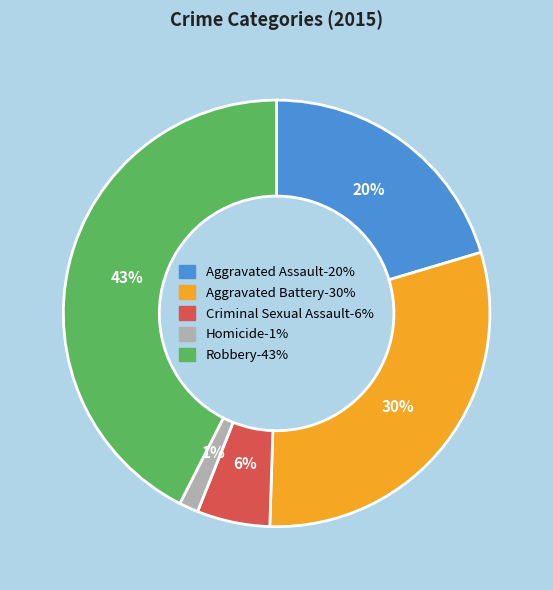

What is the largest slice in the pie chart?

Robbery